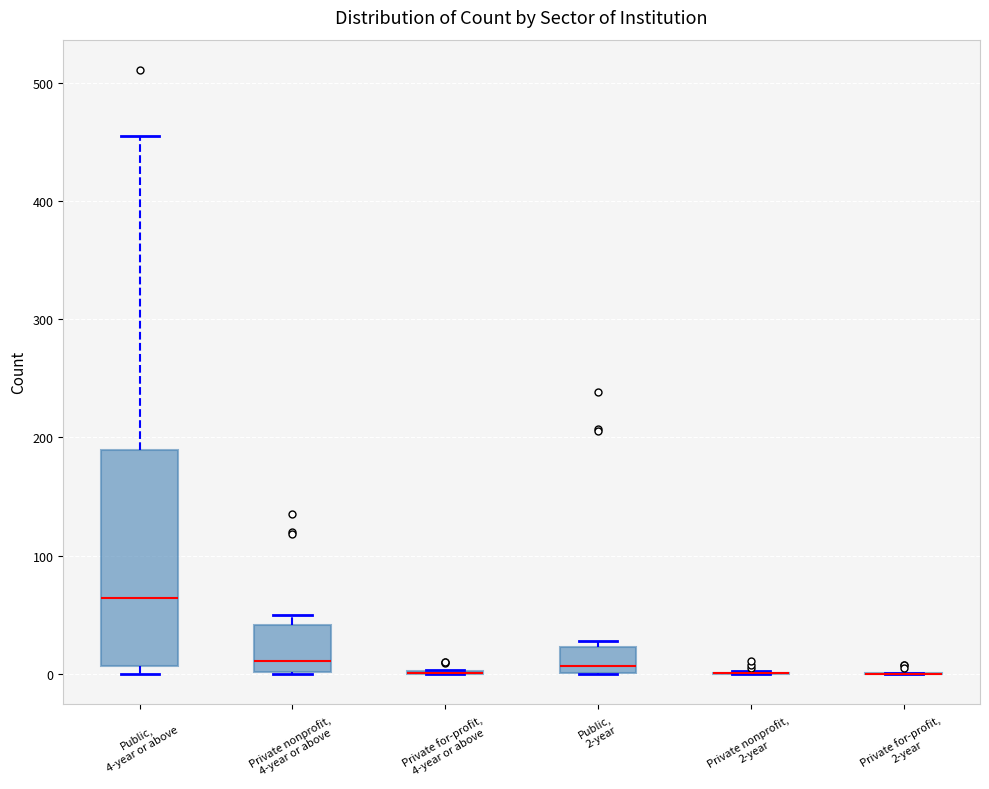

Comparing the boxes themselves (not the whiskers), which one is the tallest?

Public, 4-year or above